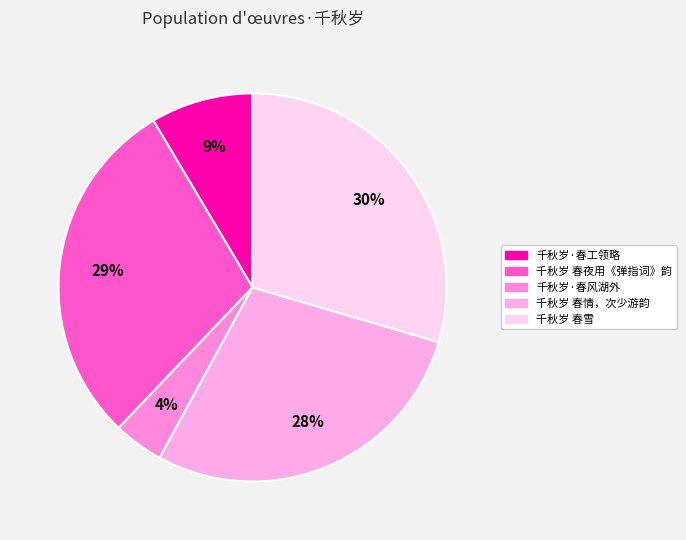

How many segments does this pie chart have?

5